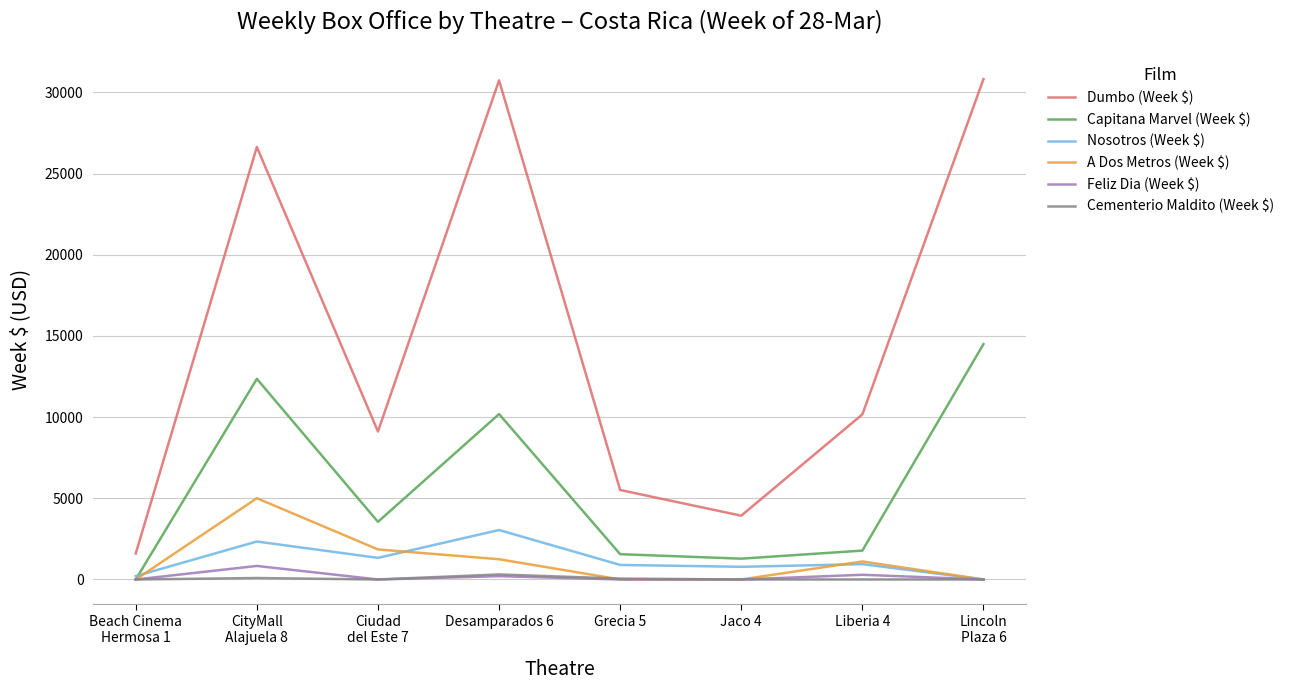

The value of Dumbo (Week $) at Jaco 4 is 3929.1. True or false?

True